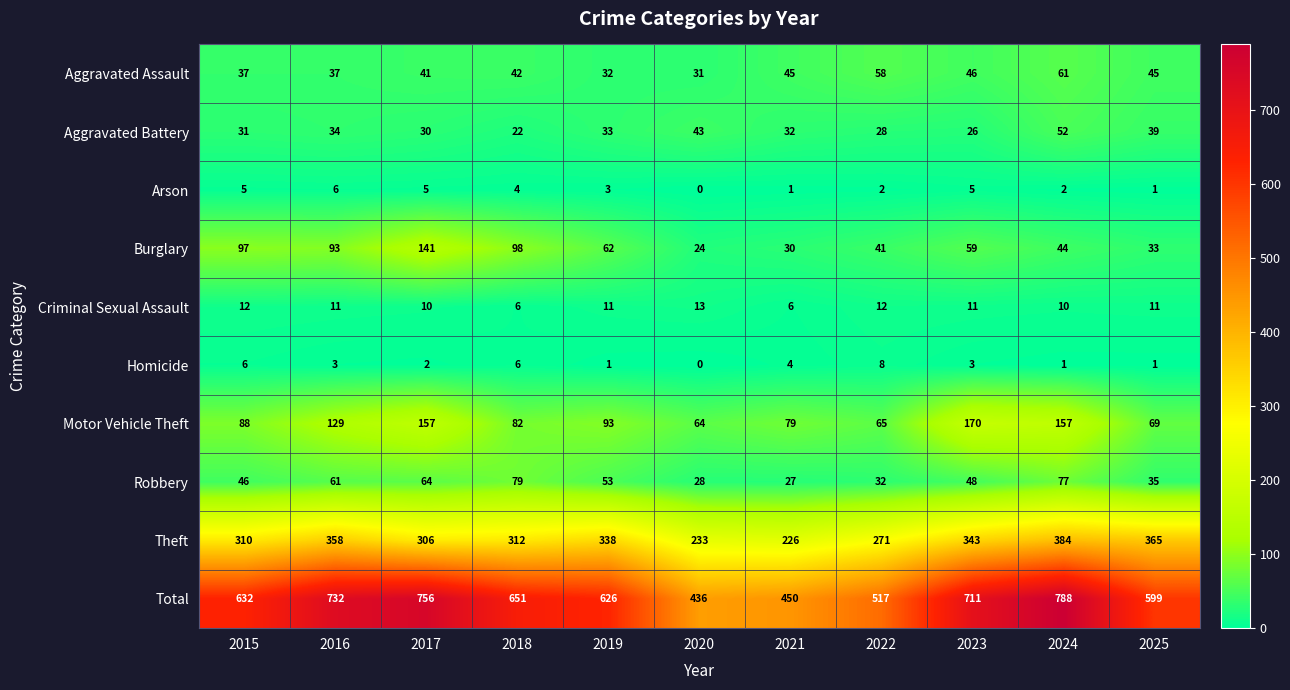

What is the difference between the maximum and second lowest values in the Arson series?

5